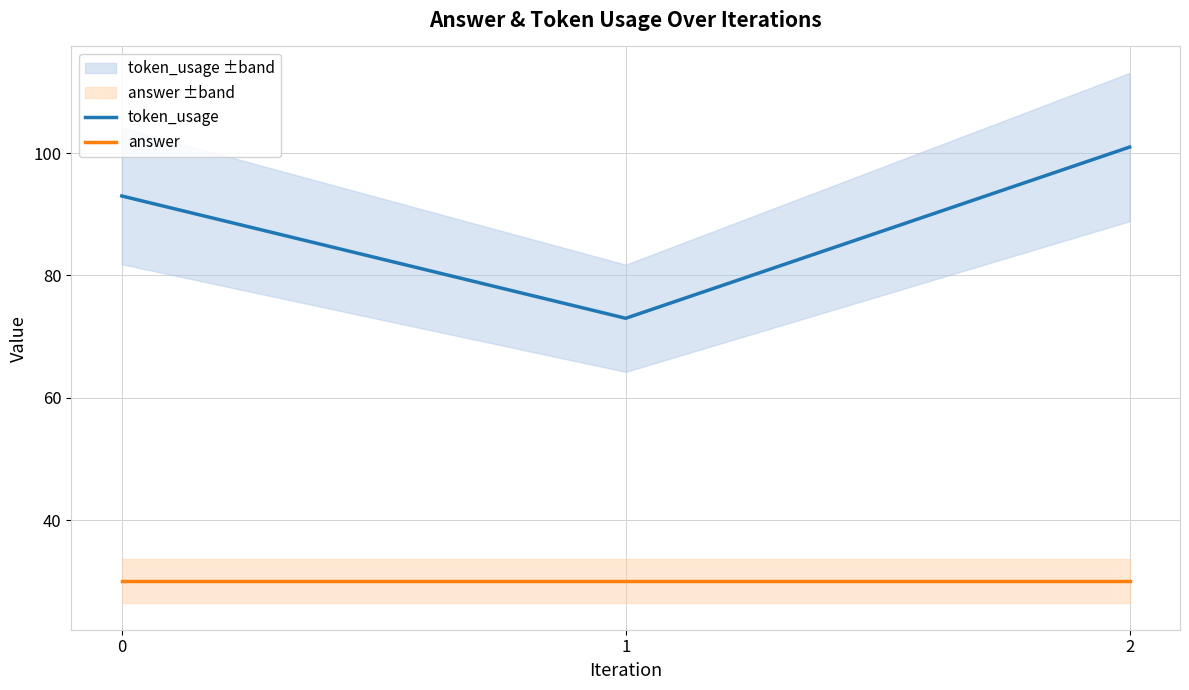

How many token_usage values are between 73 and 101?

3